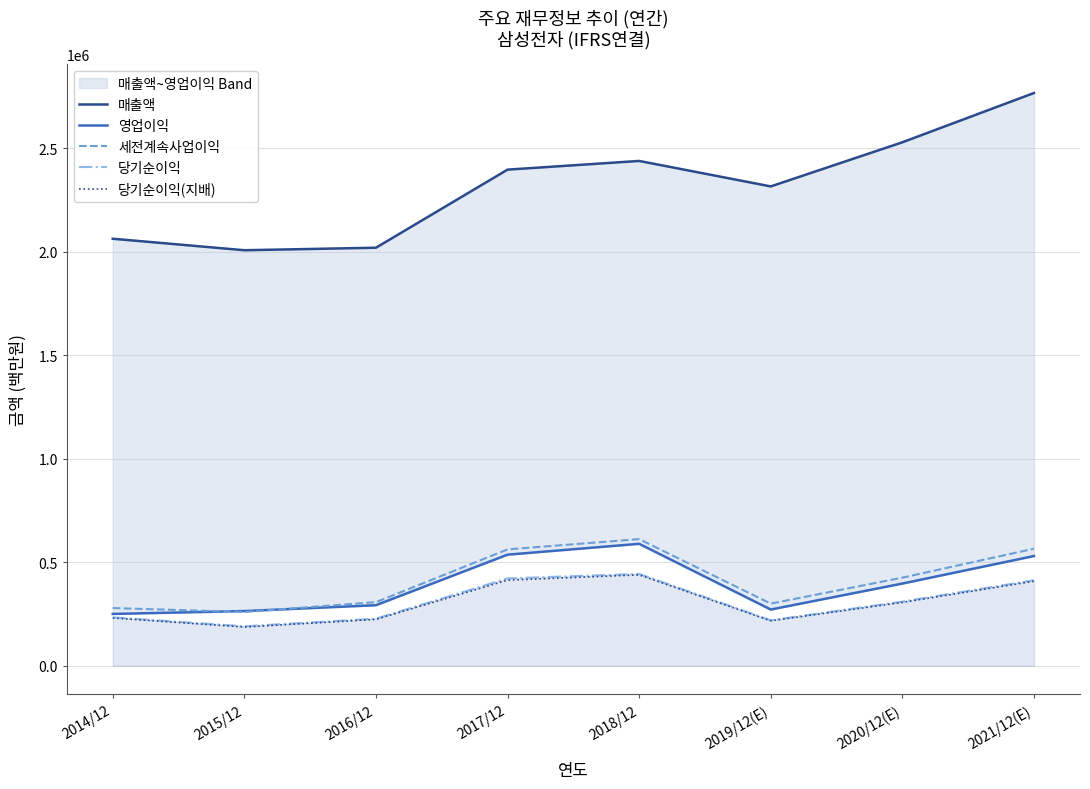

What is the label of the 3rd point from the left?

2016/12